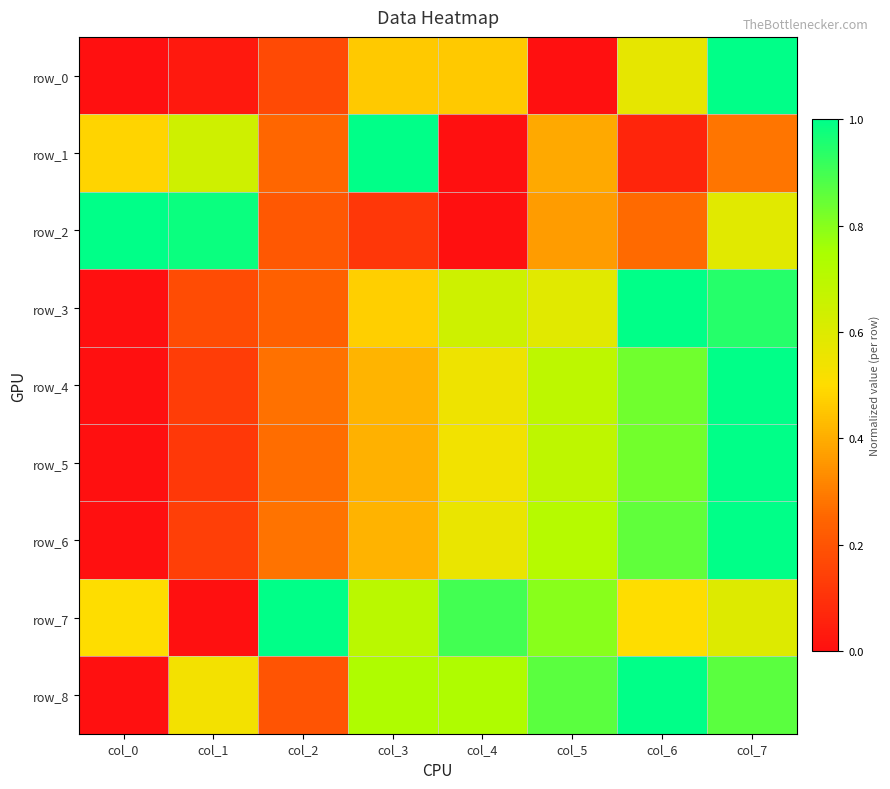

Reading left to right, transcribe all the data shown in this chart.

row_0: col_0=0.0	col_1=0.0	col_2=0.2	col_3=0.5	col_4=0.5	col_5=0.0	col_6=0.6	col_7=1.0
row_1: col_0=0.5	col_1=0.6	col_2=0.3	col_3=1.0	col_4=0.0	col_5=0.4	col_6=0.1	col_7=0.3
row_2: col_0=1.0	col_1=1.0	col_2=0.2	col_3=0.1	col_4=0.0	col_5=0.4	col_6=0.3	col_7=0.6
row_3: col_0=0.0	col_1=0.2	col_2=0.2	col_3=0.5	col_4=0.6	col_5=0.6	col_6=1.0	col_7=0.9
row_4: col_0=0.0	col_1=0.1	col_2=0.3	col_3=0.4	col_4=0.5	col_5=0.7	col_6=0.8	col_7=1.0
row_5: col_0=0.0	col_1=0.1	col_2=0.3	col_3=0.4	col_4=0.5	col_5=0.7	col_6=0.8	col_7=1.0
row_6: col_0=0.0	col_1=0.1	col_2=0.3	col_3=0.4	col_4=0.6	col_5=0.7	col_6=0.9	col_7=1.0
row_7: col_0=0.5	col_1=0.0	col_2=1.0	col_3=0.7	col_4=0.9	col_5=0.8	col_6=0.5	col_7=0.6
row_8: col_0=0.0	col_1=0.5	col_2=0.2	col_3=0.7	col_4=0.7	col_5=0.9	col_6=1.0	col_7=0.9